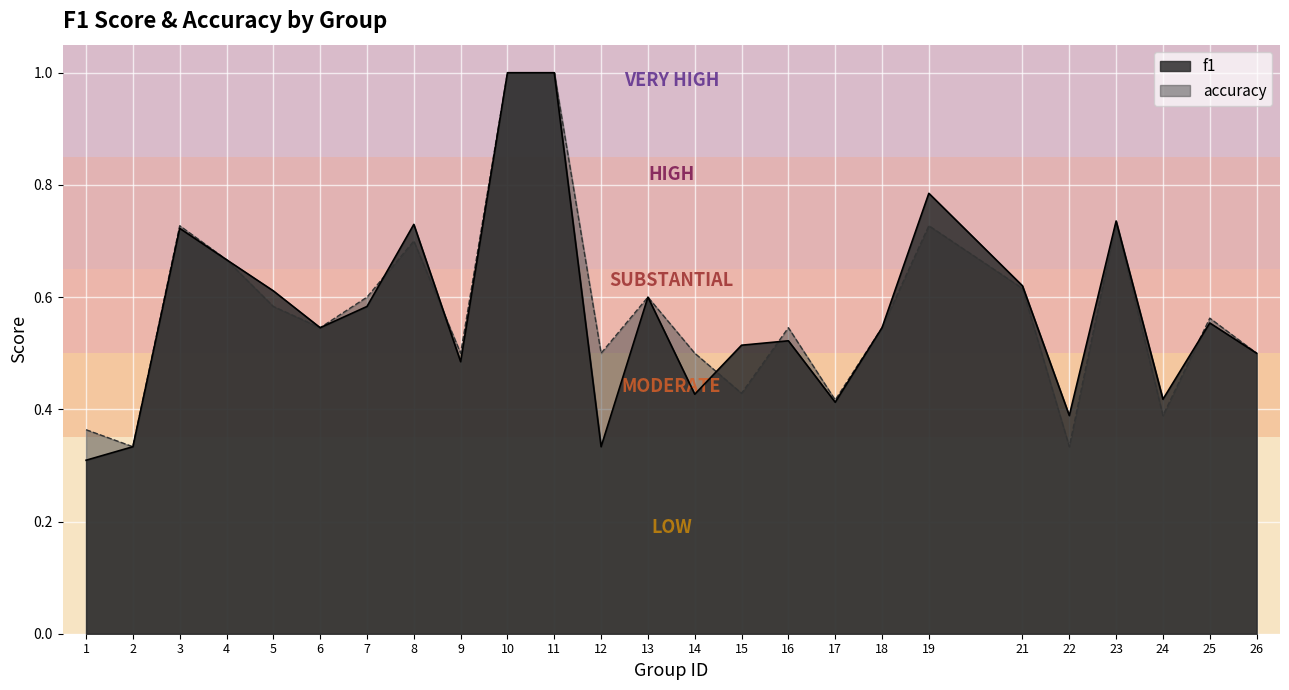

How many intersections are there between accuracy and f1?

5